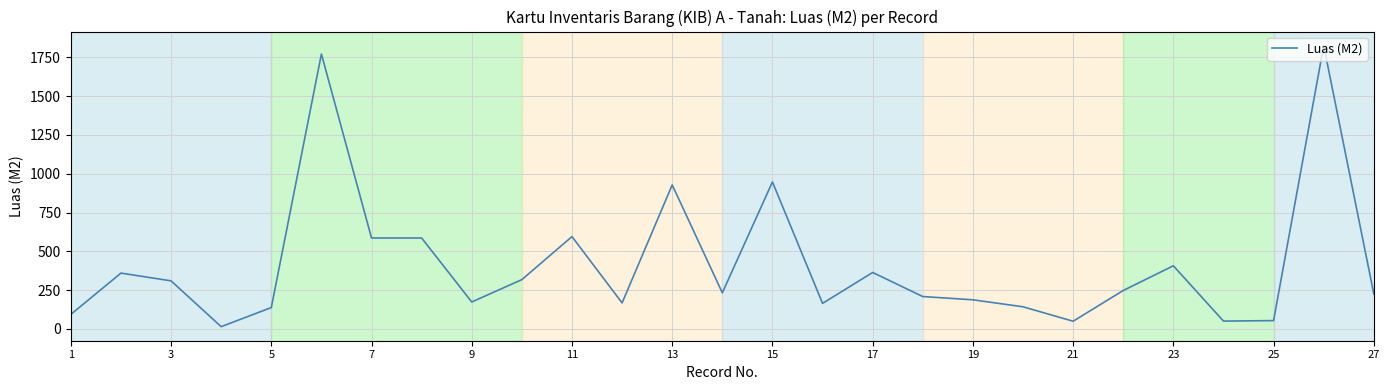

What is the maximum value shown in the chart?

1825